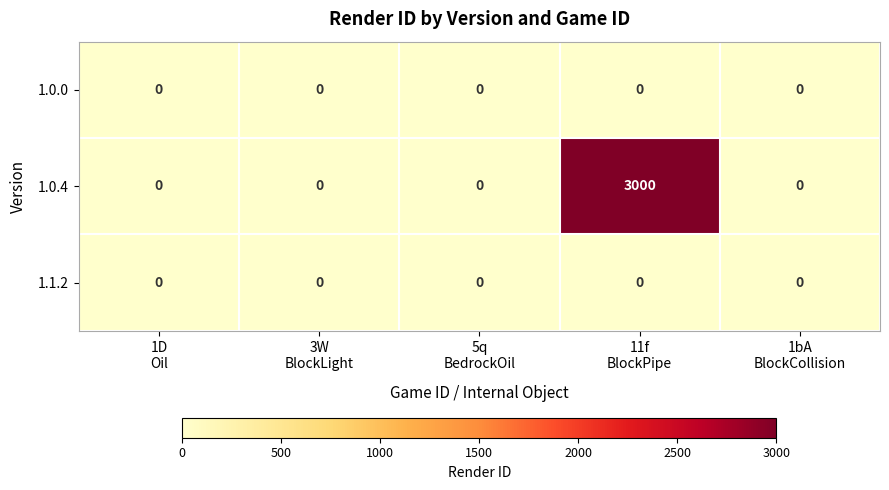

Reading left to right, list all the values displayed in this chart.

1.0.0: 0	0	0	0	0
1.0.4: 0	0	0	3000	0
1.1.2: 0	0	0	0	0